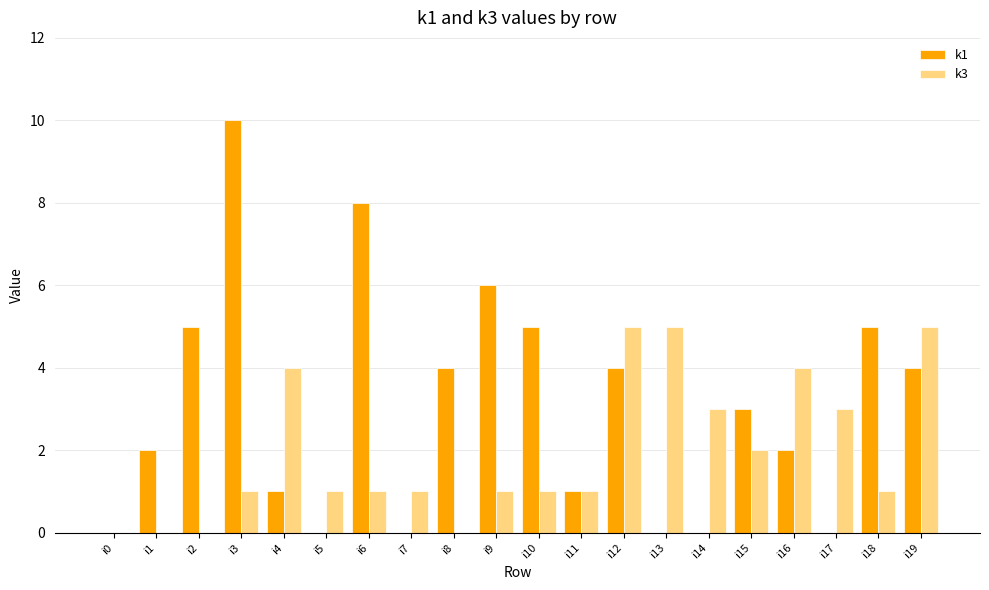

What is the sum of all k1 values?

60